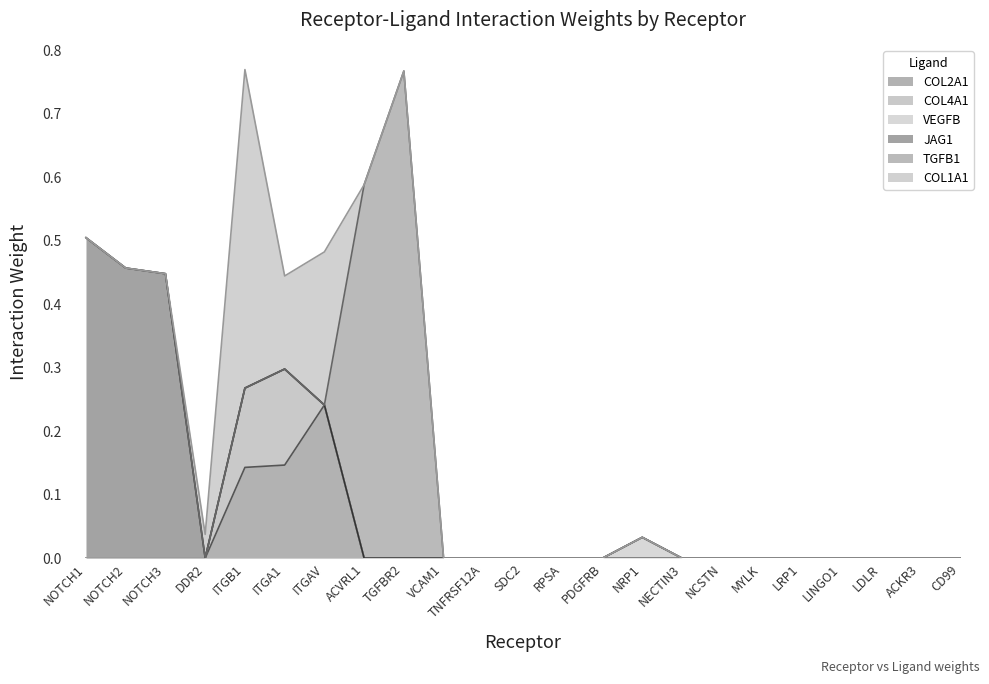

At which label is COL1A1 closest to 0?

NOTCH1